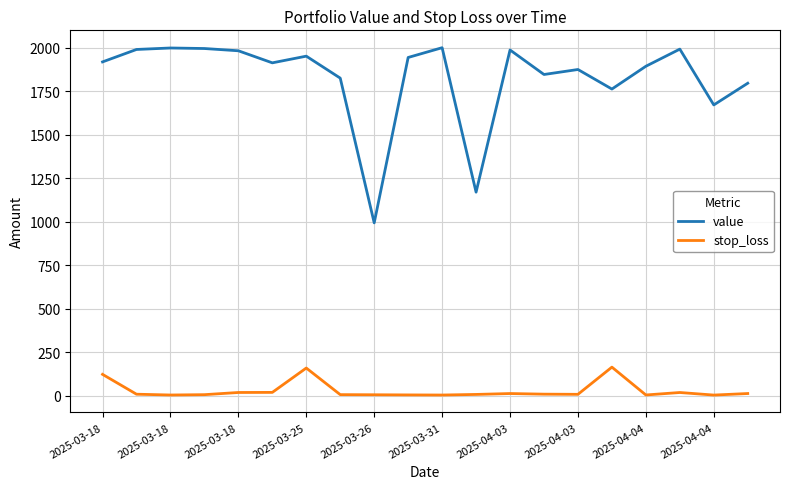

What is the greatest value displayed?

2000.0